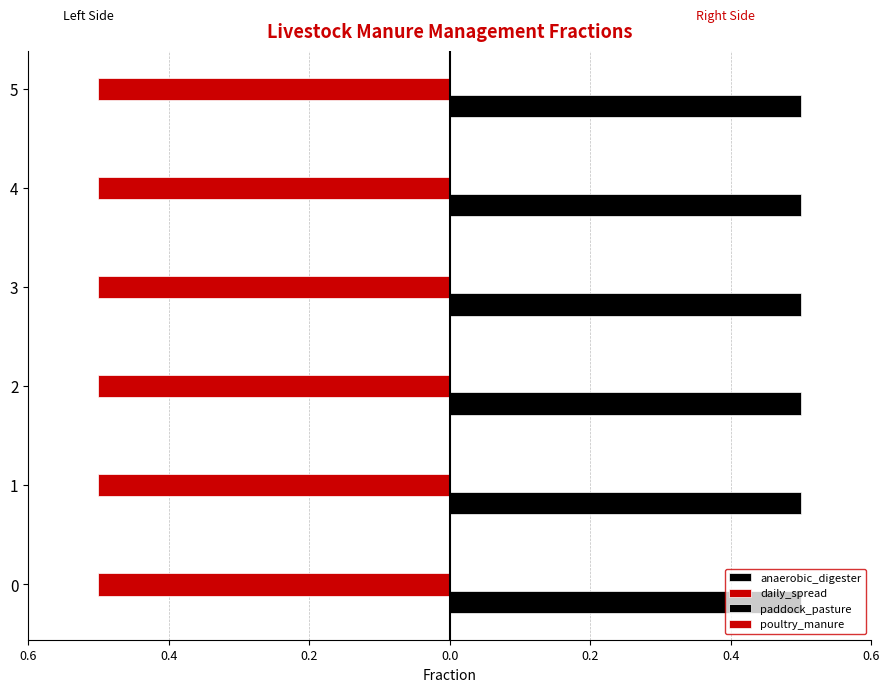

Rank the series at 4 from highest to lowest value.

frac_lvst_mm_chickens_daily_spread, frac_lvst_mm_chickens_paddock_pasture, frac_lvst_mm_chickens_anaerobic_digester, frac_lvst_mm_chickens_poultry_manure